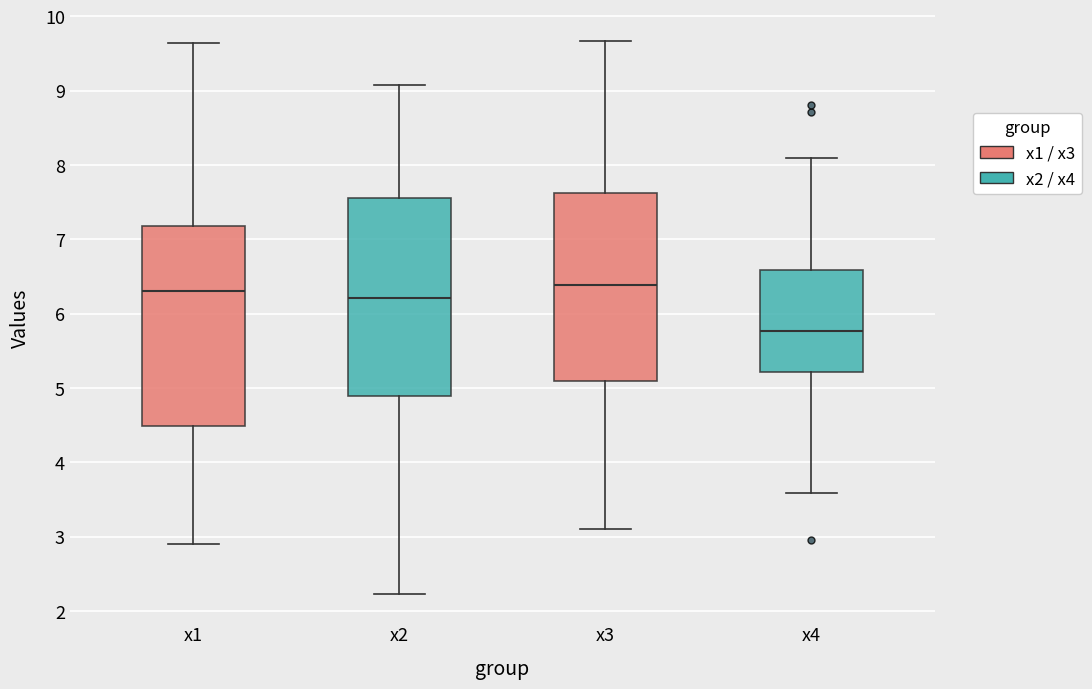

Which box's median line is the lowest?

x4